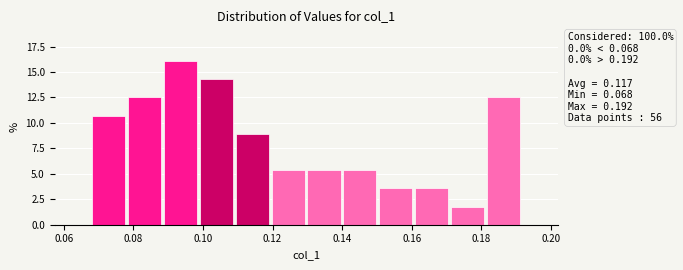

Which range on the x-axis has the tallest bar?

0.088 to 0.098